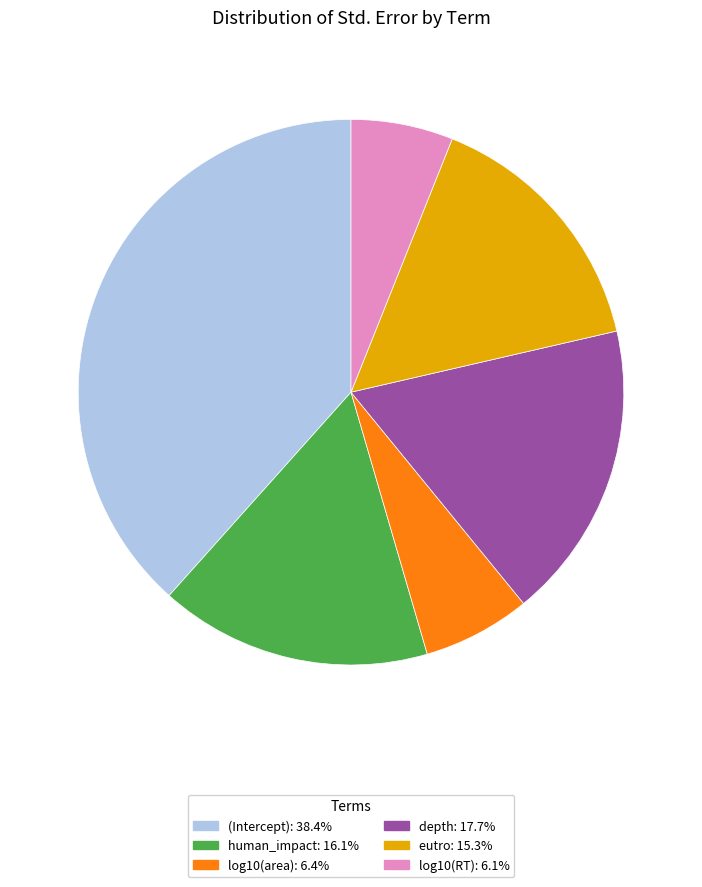

Do human_impact and (Intercept) together represent more than half of the pie?

Yes